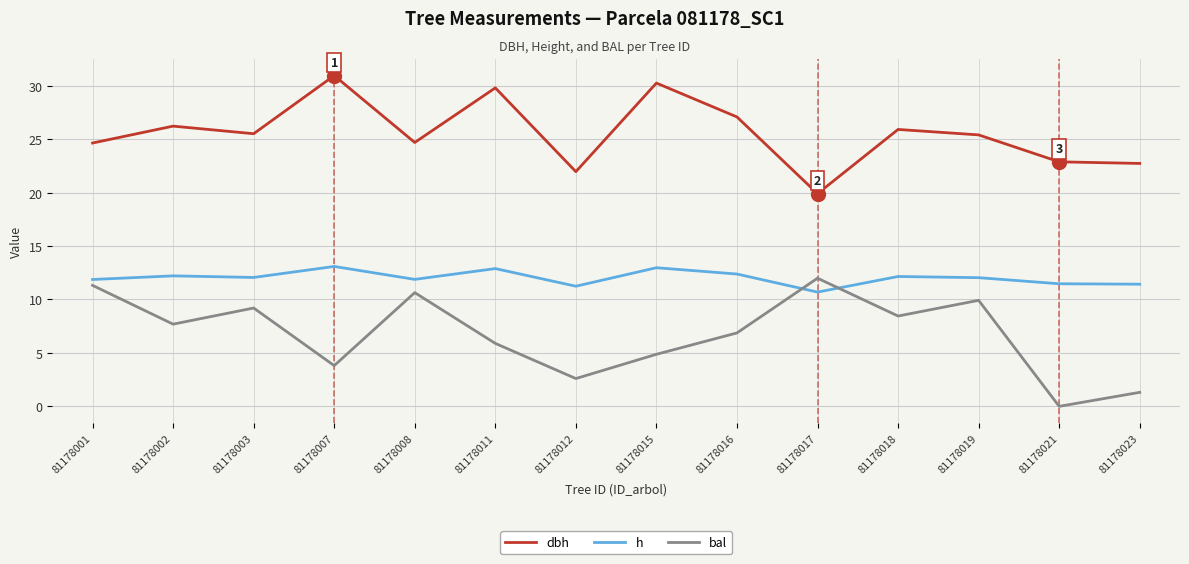

What is the total value across all series at 81178003?

46.8